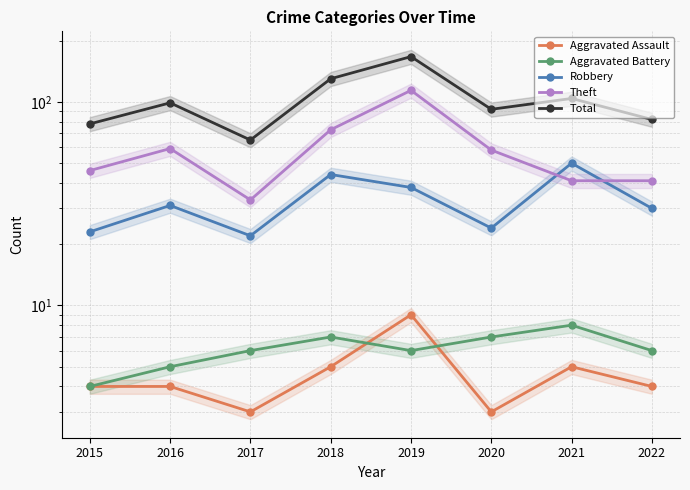

What are all the series names shown in the legend?

Aggravated Assault, Aggravated Battery, Robbery, Theft, Total